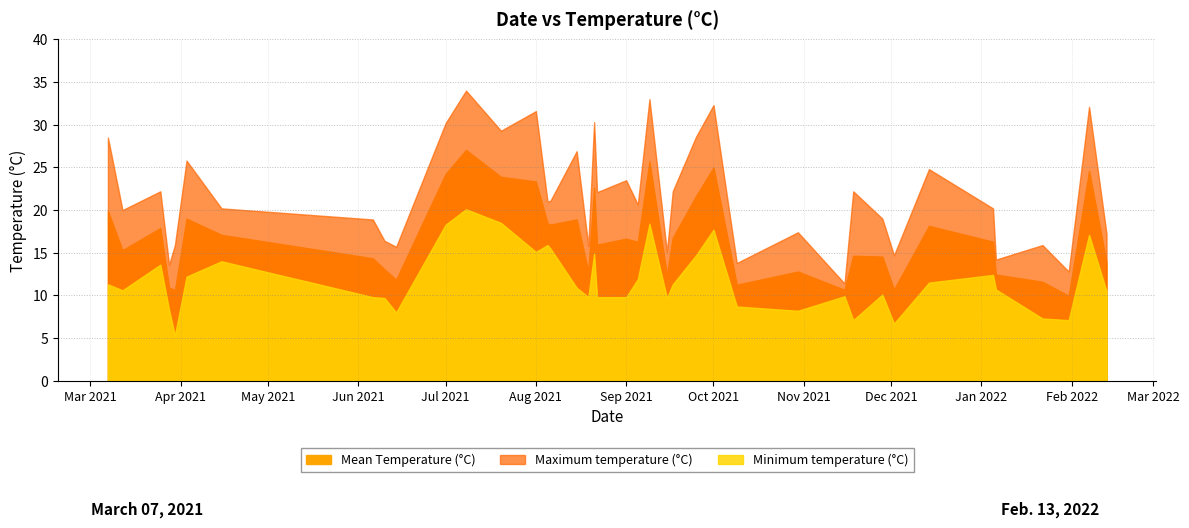

How many interior local peaks does the Maximum temperature (°C) series have?

14